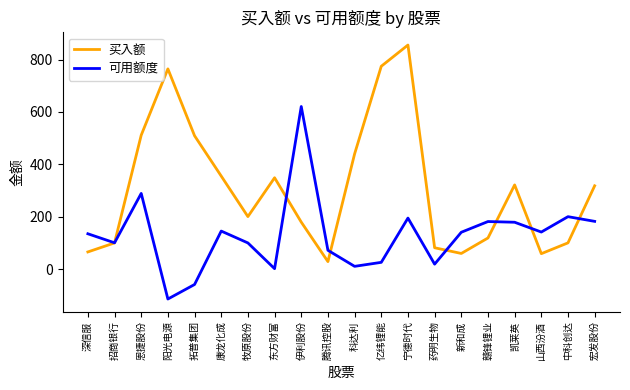

How many interior local peaks does the 买入额 series have?

4